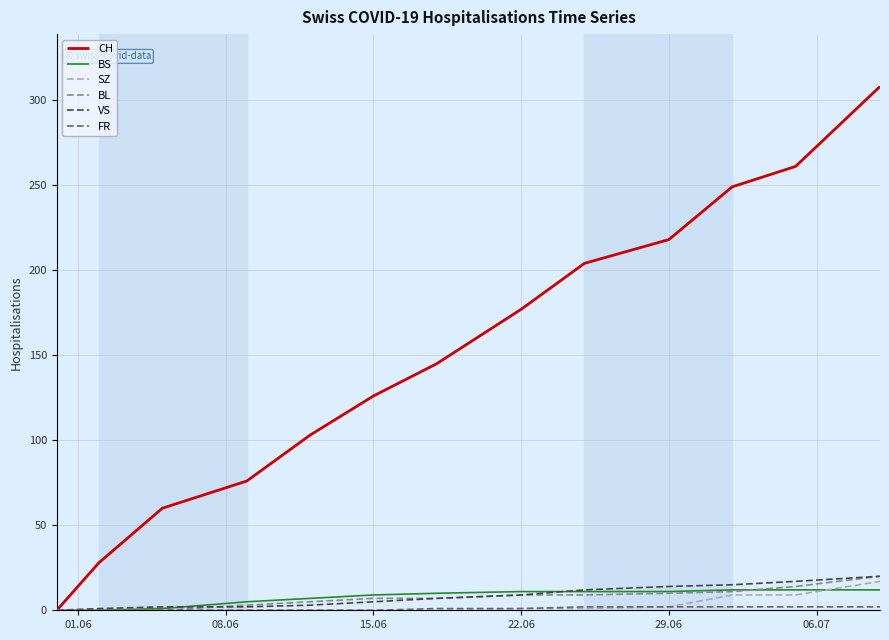

At how many categories does at least one series exceed 128?

7